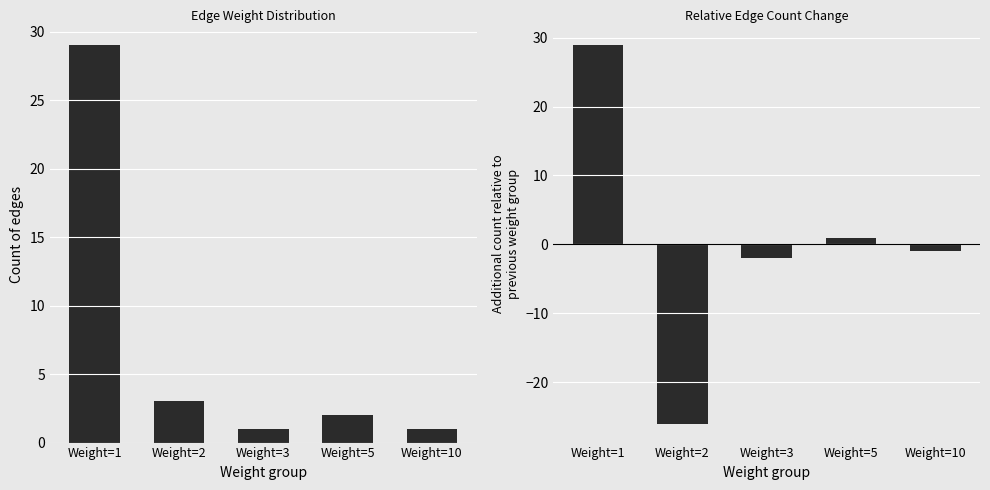

List the series in order of their overall mean, highest first.

Count of Edges, Relative to previous